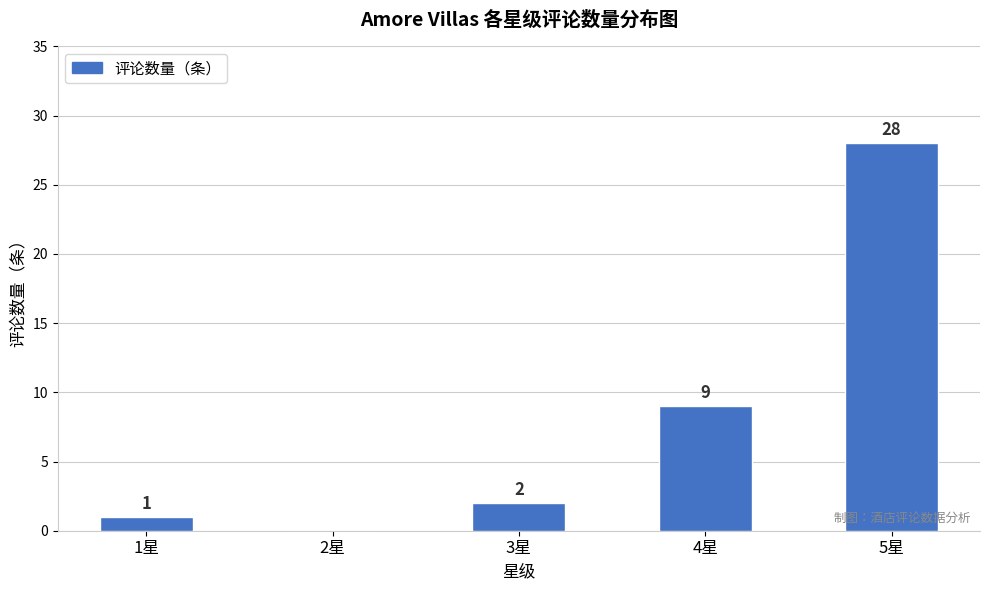

What is the change in value from 2星 to 4星?

+9